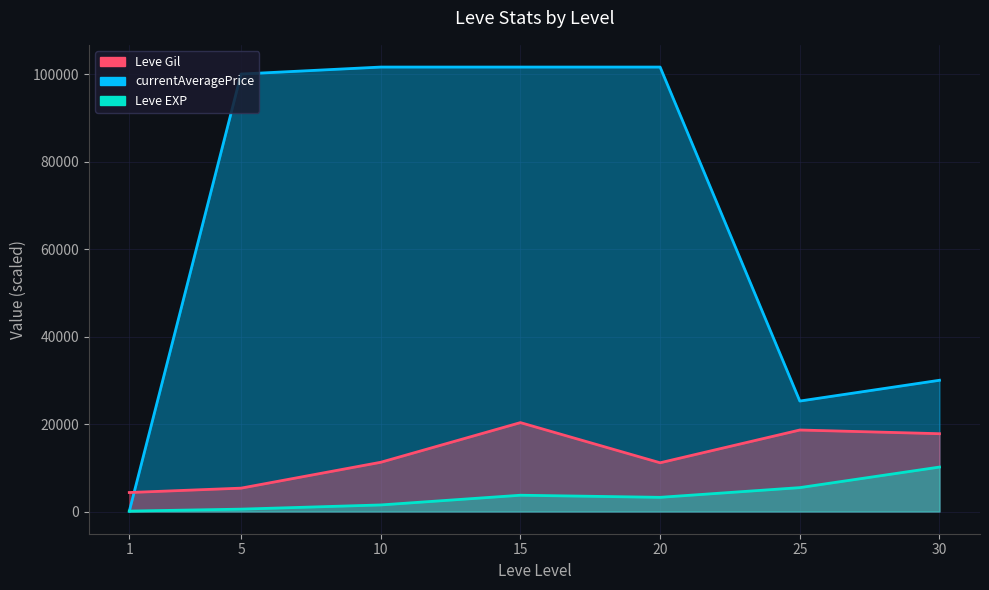

Between 25 and 1, which is larger?

25